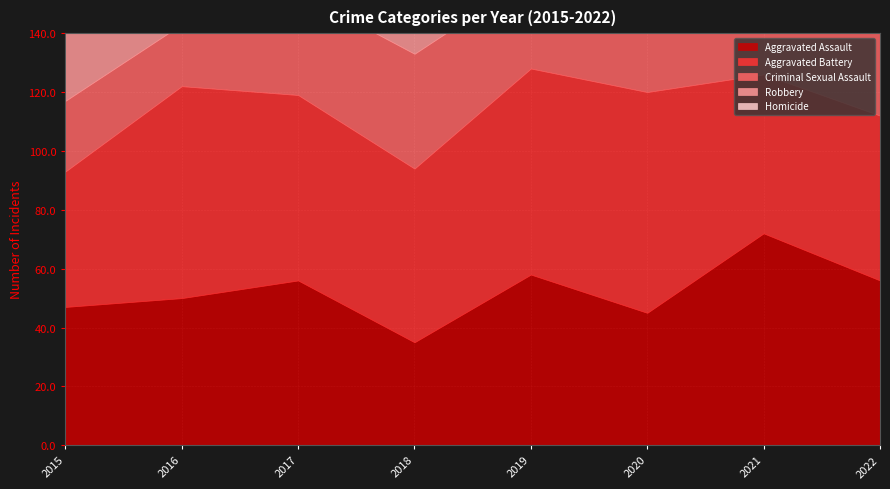

Which series has the largest total across all categories?

Robbery